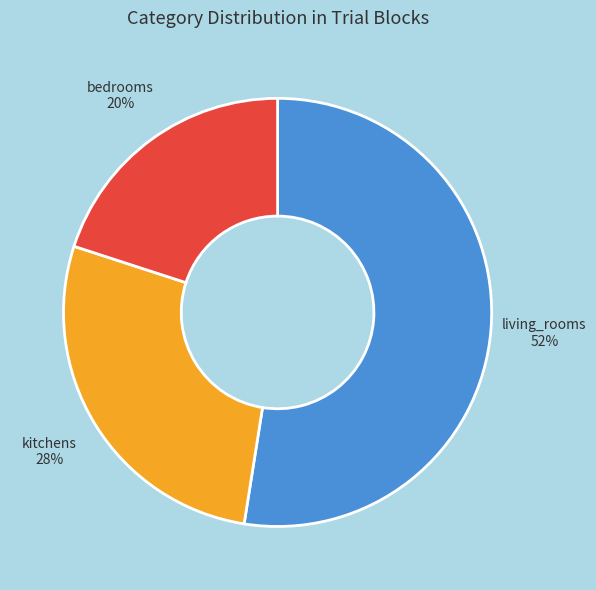

Is there any slice that represents more than half of the pie?

Yes